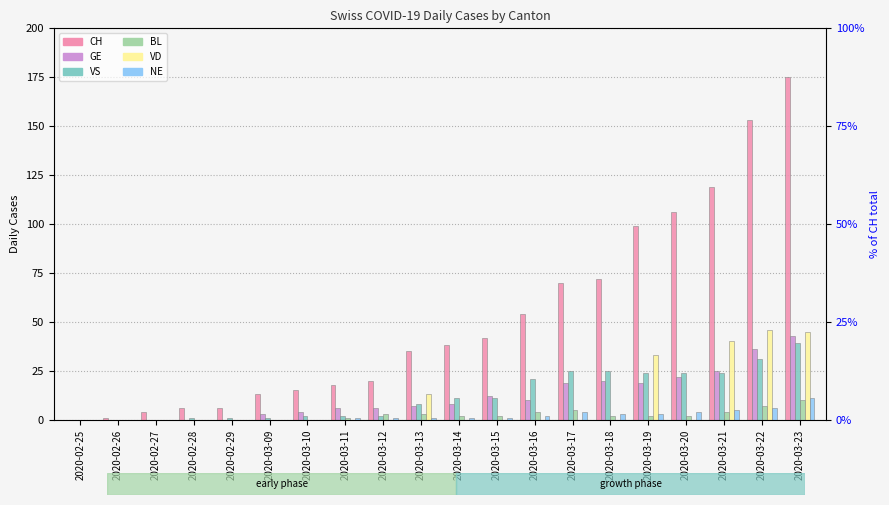

What are all the series names shown in the legend?

CH, GE, VS, BL, VD, NE